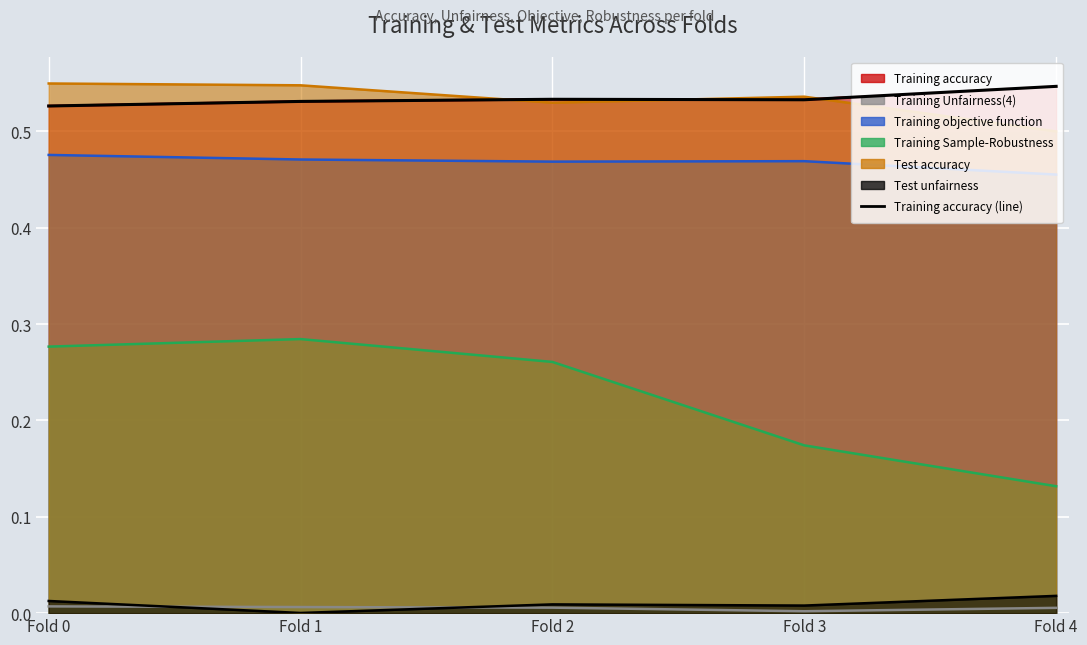

What are all the series names shown in the legend?

Training accuracy, Training Unfairness(4), Training objective function, Training Sample-Robustness, Test accuracy, Test unfairness